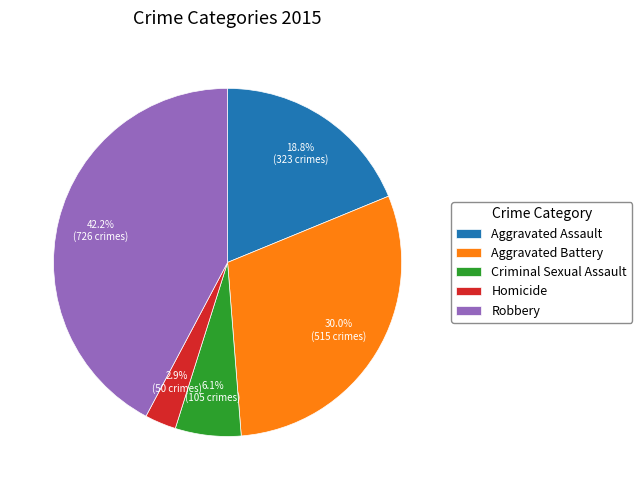

Is it true that Criminal Sexual Assault is 1% of the pie?

False